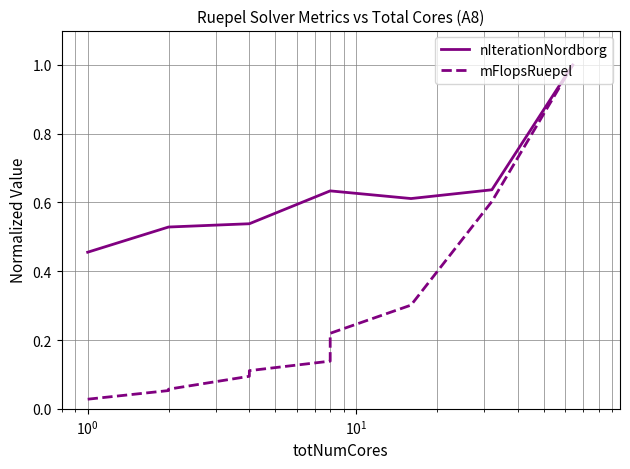

What is the sum of all mFlopsRuepel values?

2.6